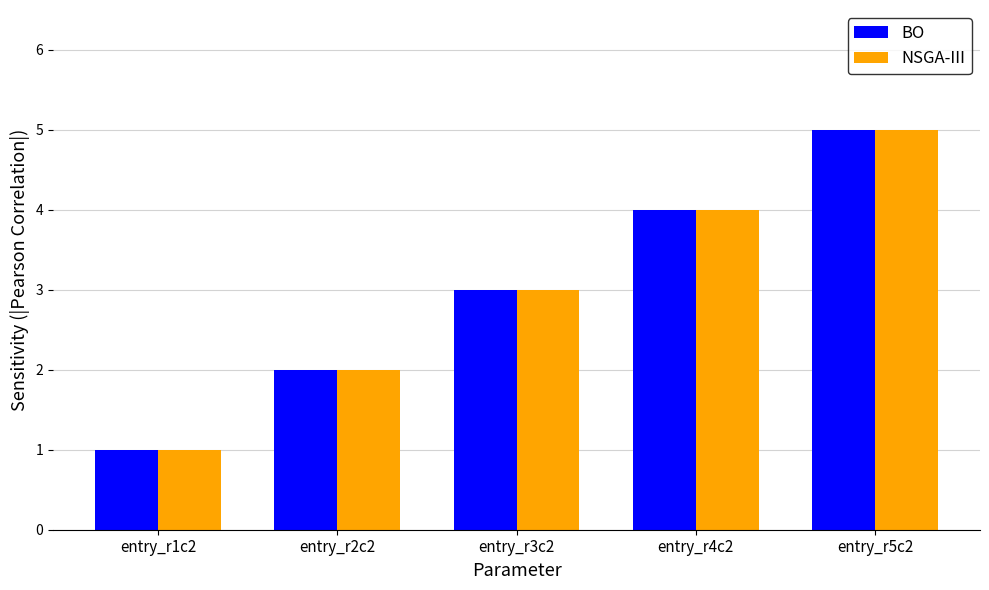

True or false: NSGA-III has a value of 1 at entry_r1c2.

True